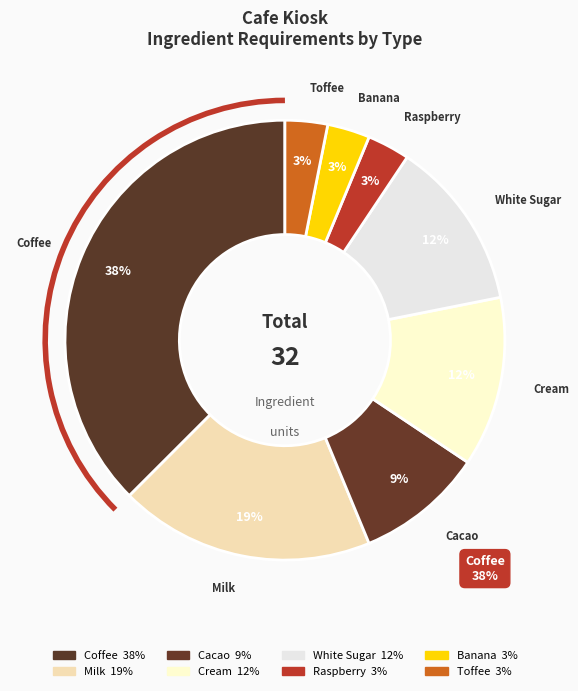

Count the number of slices in the pie.

8